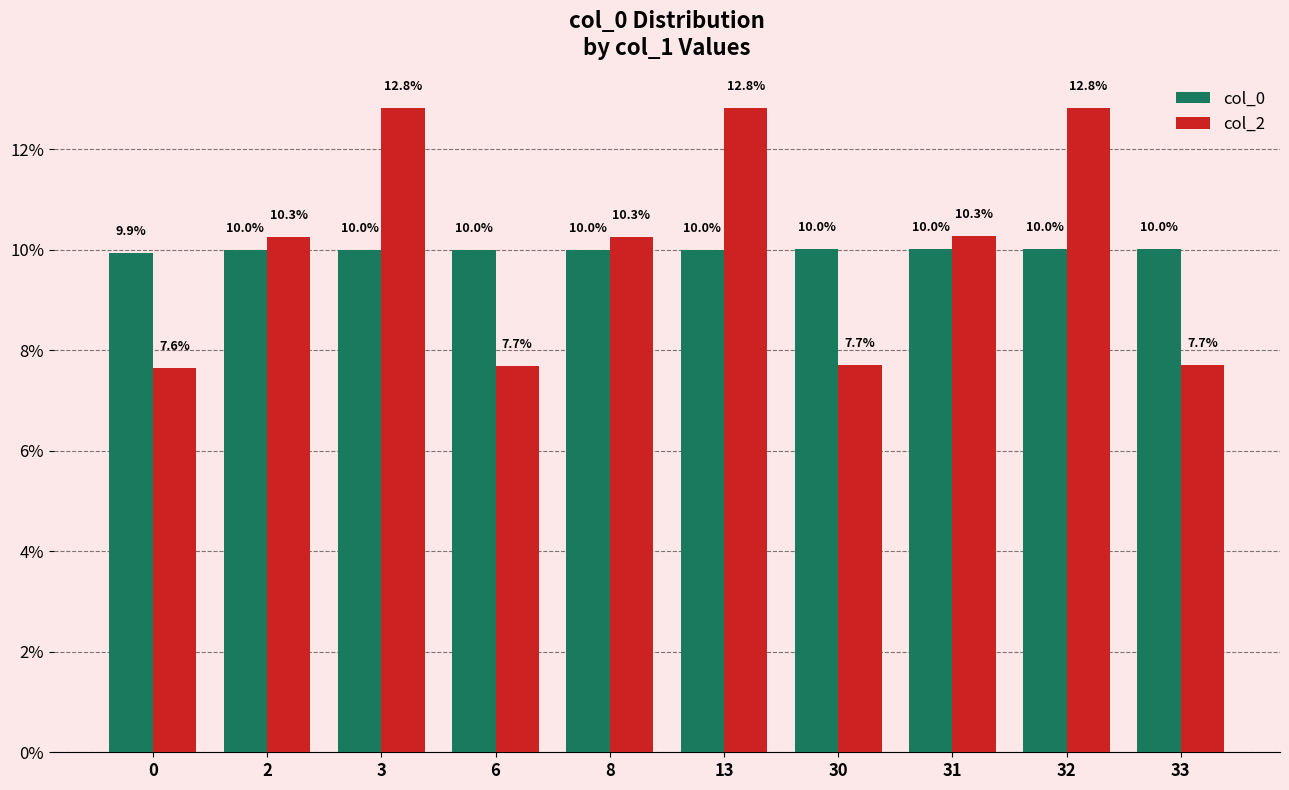

Is it true that col_2 equals 10.3 at 2?

True